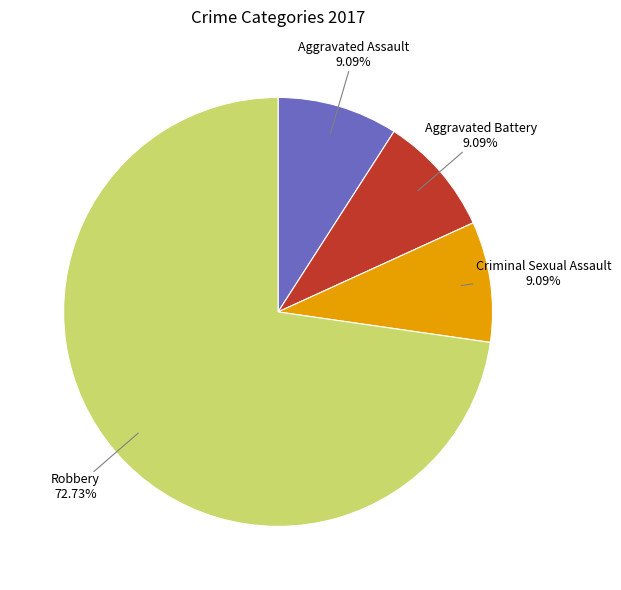

Is there any slice that represents more than half of the pie?

Yes